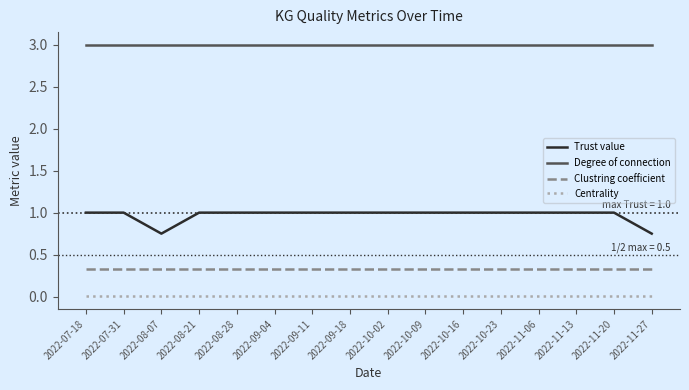

Where is the first local minimum for Trust value?

2022-08-07